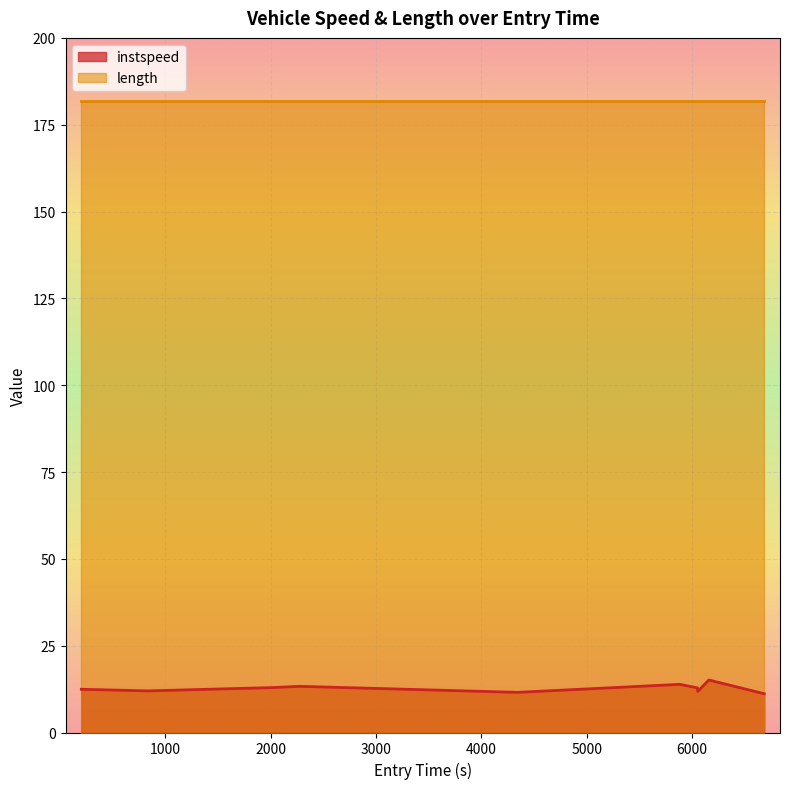

List the series in order of their overall mean, lowest first.

instspeed, length